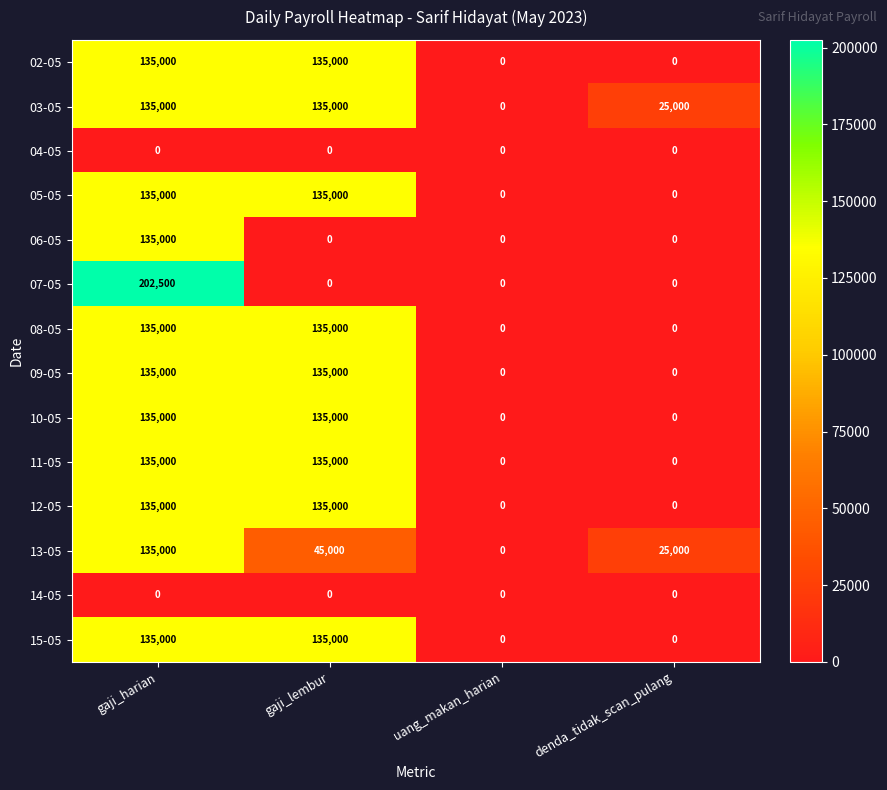

What is the greatest value displayed?

202500